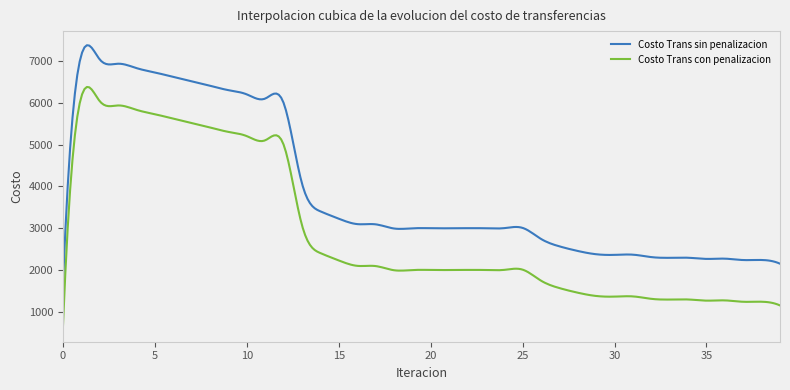

Which series has the largest total across all categories?

Costo Trans sin penalizacion